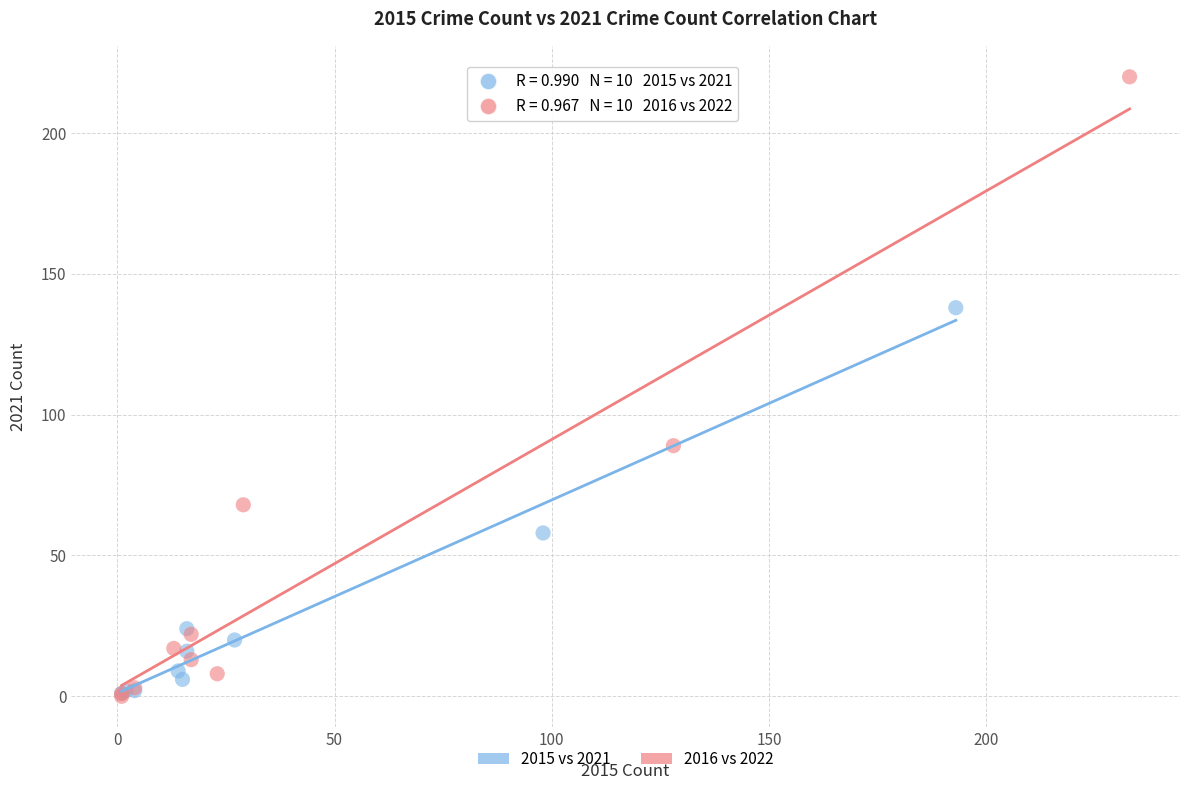

Which series reaches the maximum Y coordinate?

2016 vs 2022